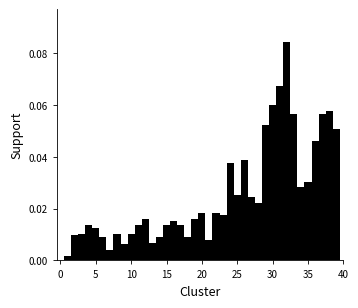

Around what value on the x-axis is the tallest bar? Give the approximate position of its centre, as read against the axis.

32.0